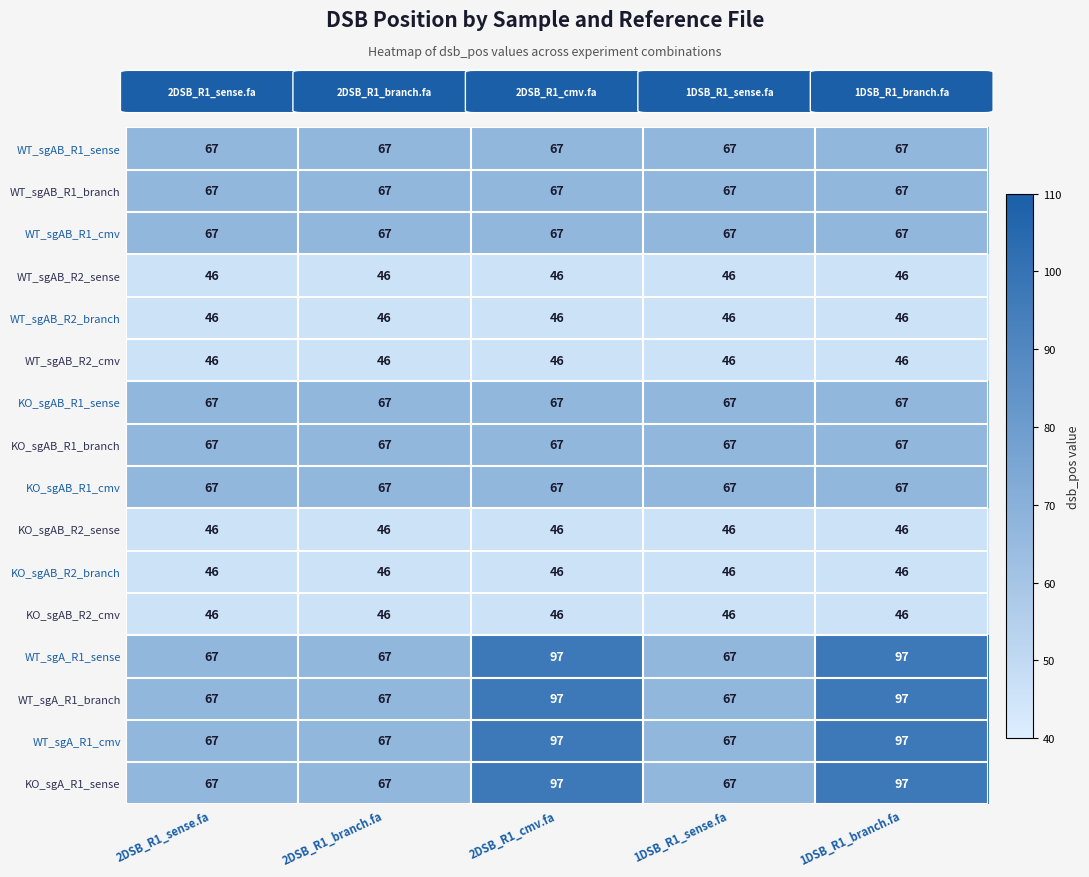

The WT_sgAB_R1_cmv series shows 67 at 2DSB_R1_sense.fa. True or false?

True